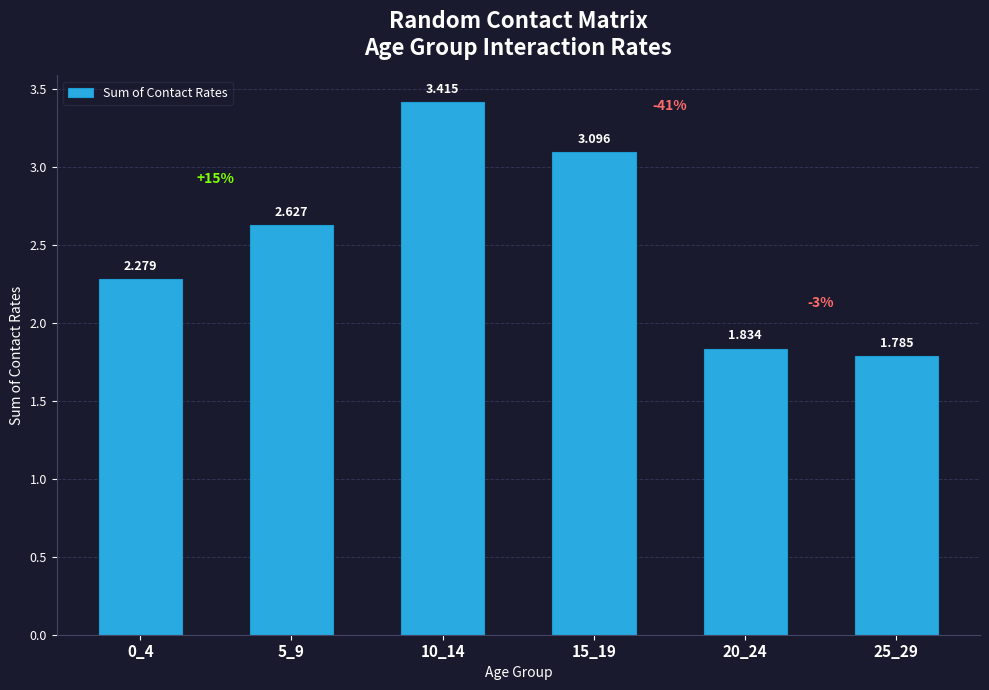

What is the change in value from 15_19 to 25_29?

-1.3